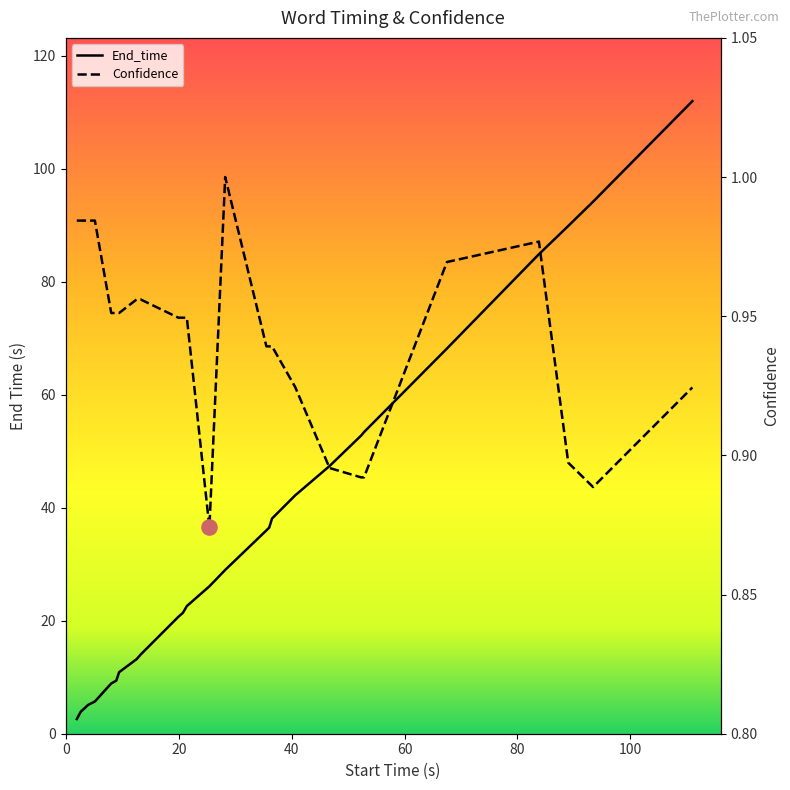

Which series reaches the maximum Y coordinate?

End_time